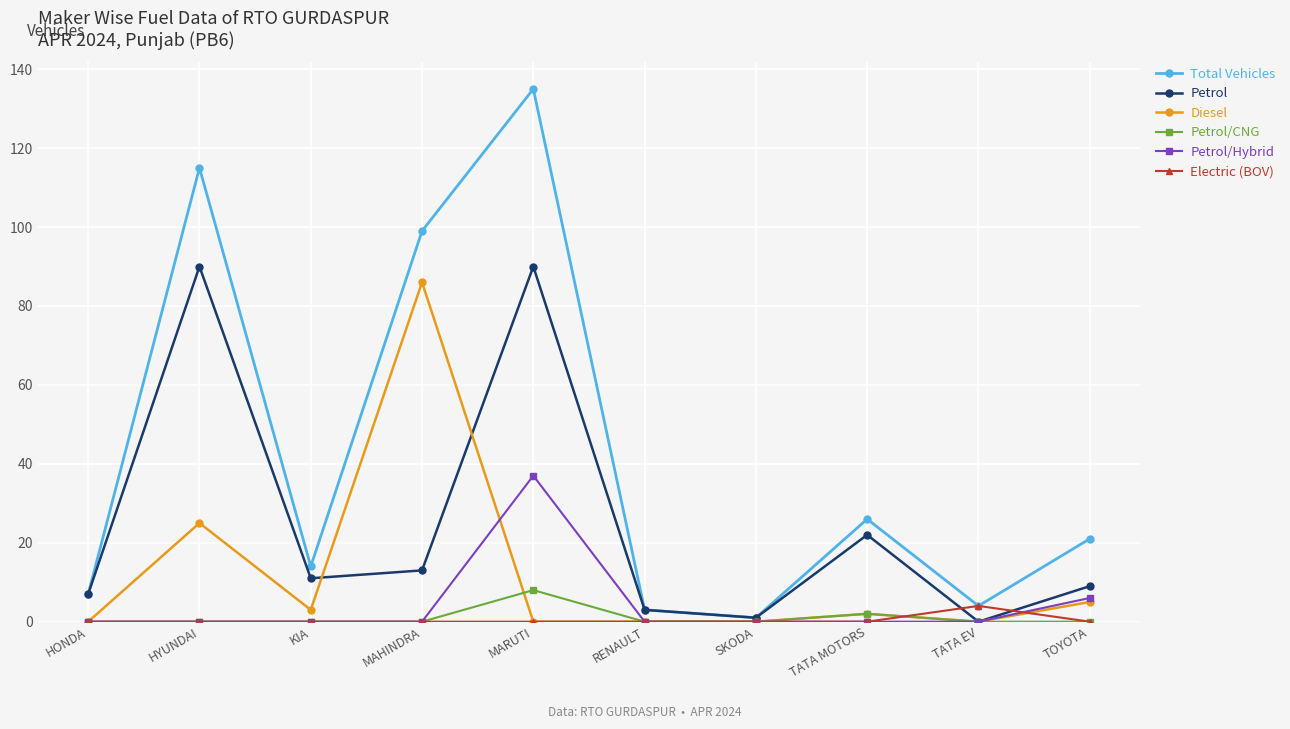

How many lines are shown in the chart?

6